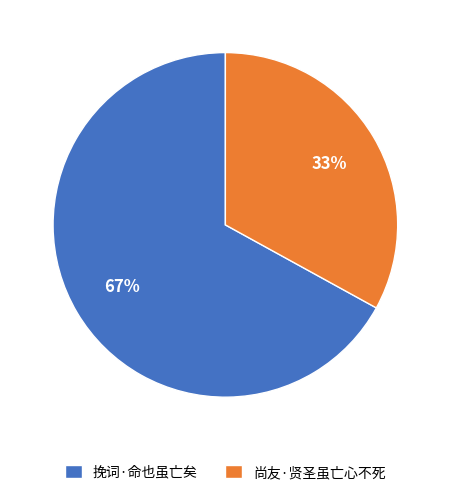

Approximately how many times larger is the value at 挽词·命也虽亡矣 compared to 尚友·贤圣虽亡心不死?

2.0